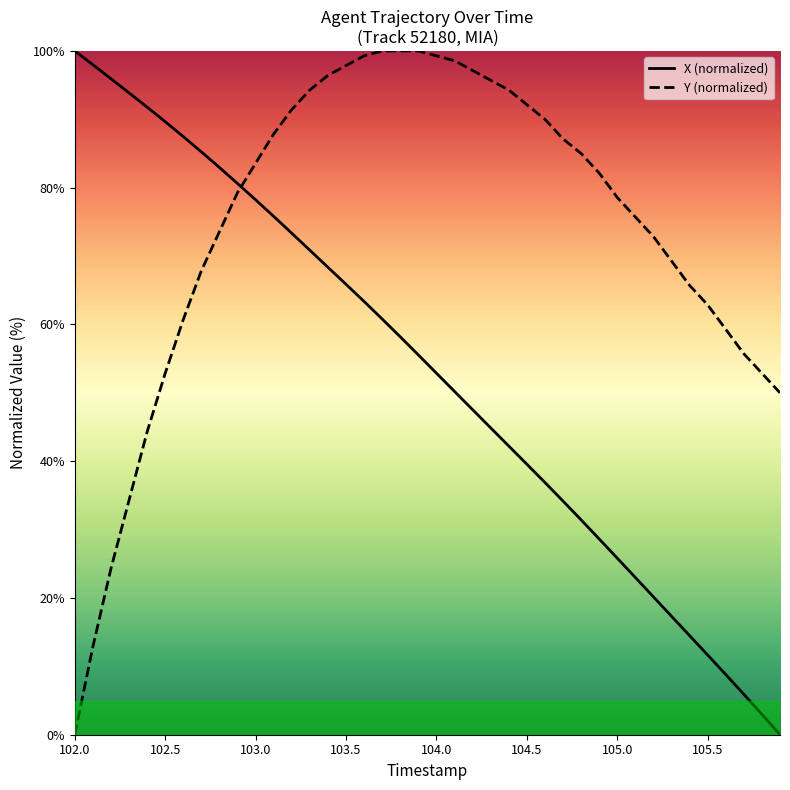

What is the label of the 16th point from the left?

103.5